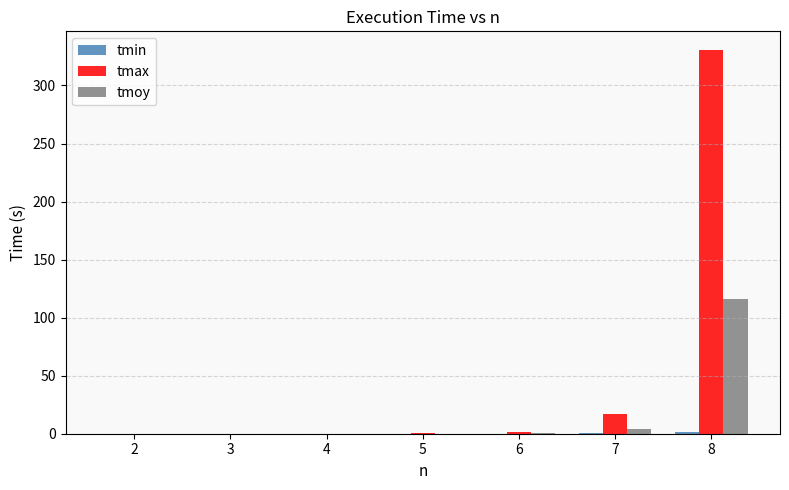

What is the maximum value for tmoy?

115.8